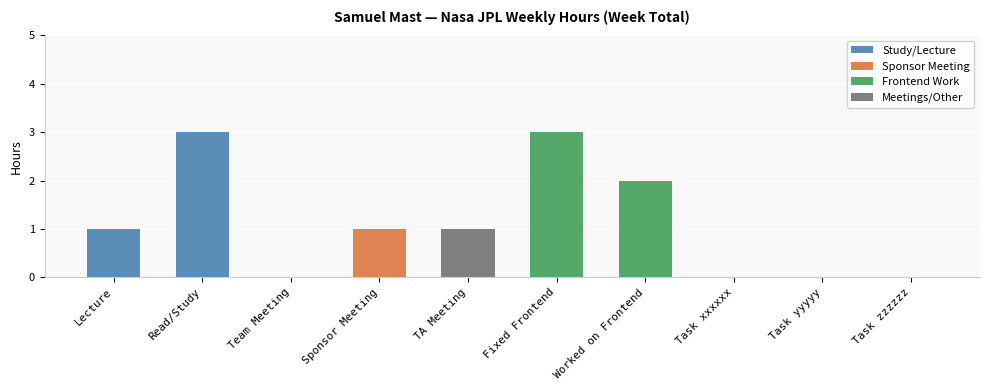

What is the average value?

1